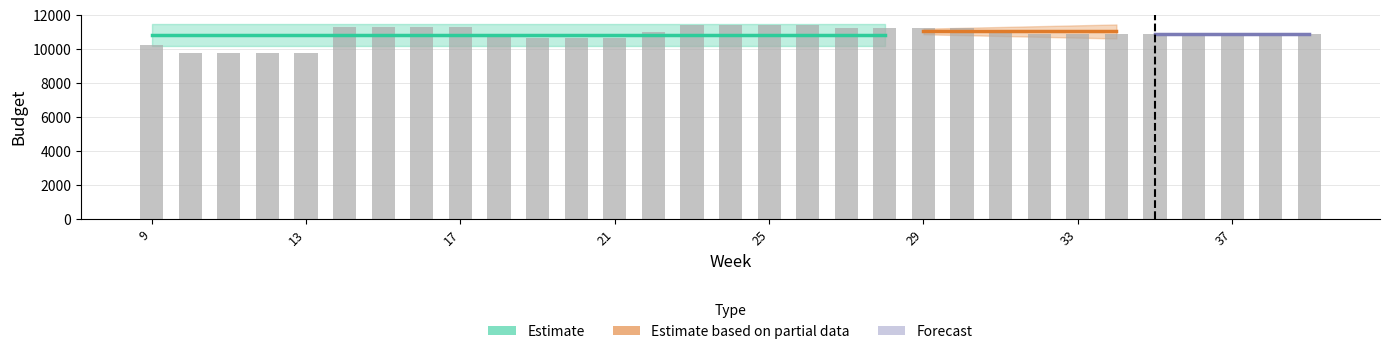

What is the sum of all values?

337616